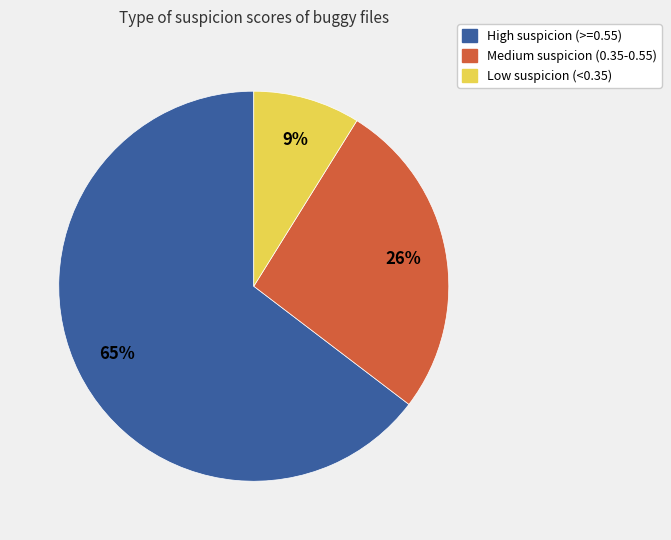

Is there any slice that represents more than half of the pie?

Yes